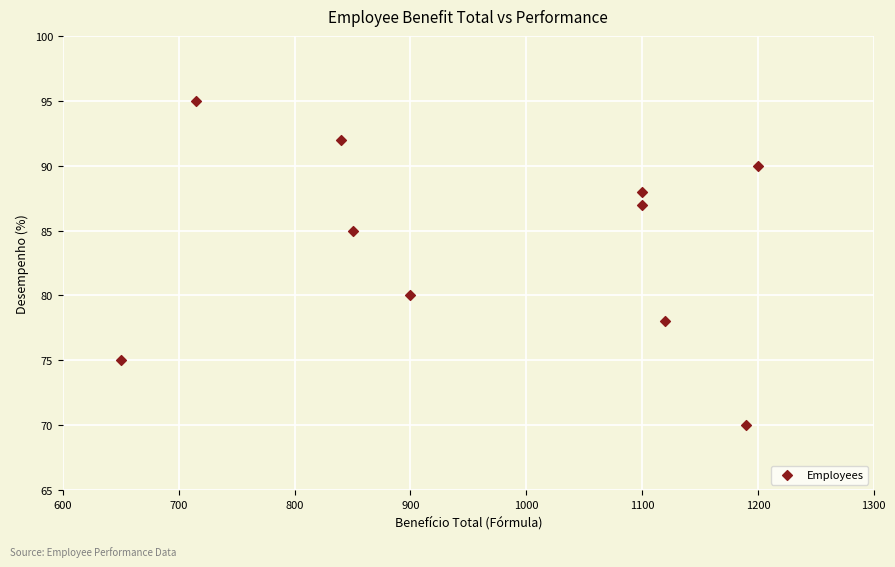

What Y value in the scatter plot is closest to 82?

80